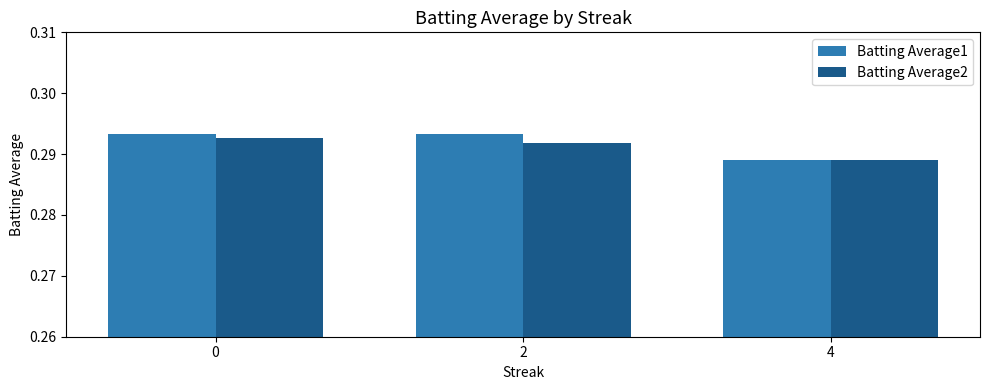

Which series has the largest range (max minus min)?

Batting Average1